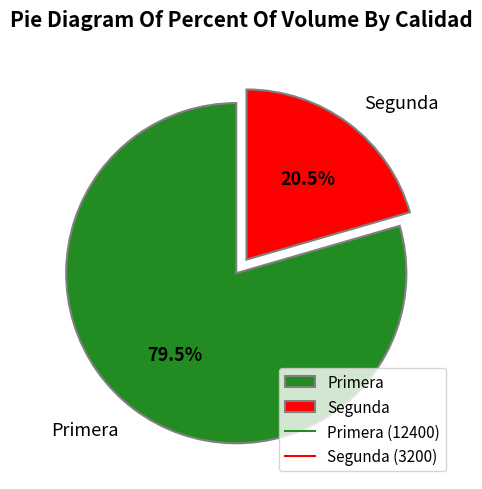

Rank the categories by value from highest to lowest.

Primera, Segunda